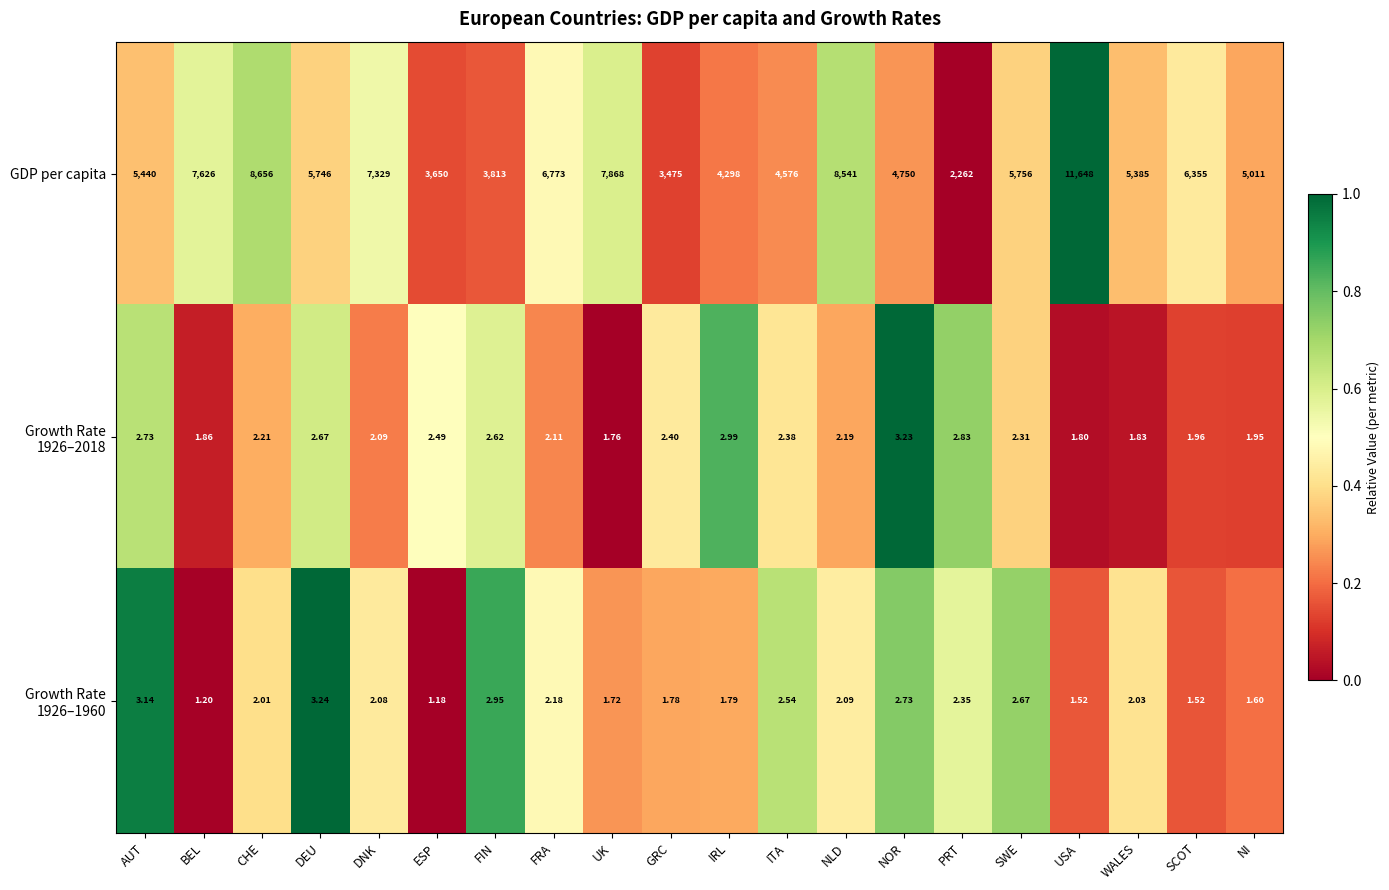

Between FIN and ITA, which series saw the biggest shift?

GDP per capita